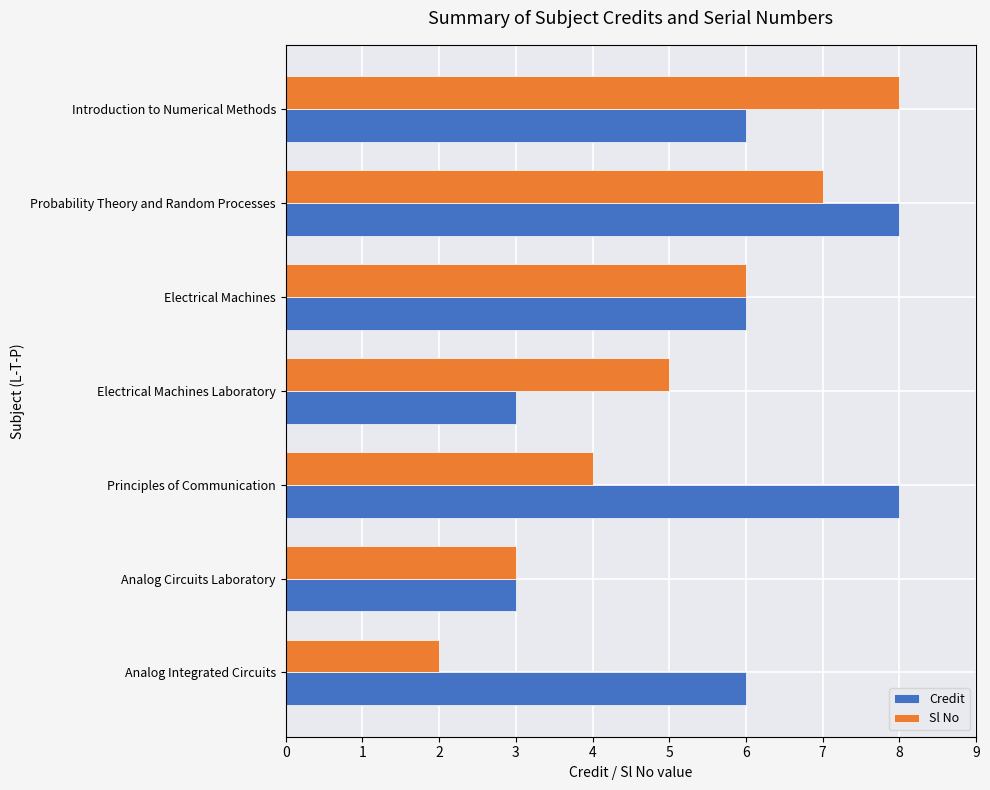

List the labels in order of Sl No value, smallest first.

Analog Integrated Circuits, Analog Circuits Laboratory, Principles of Communication, Electrical Machines Laboratory, Electrical Machines, Probability Theory and Random Processes, Introduction to Numerical Methods